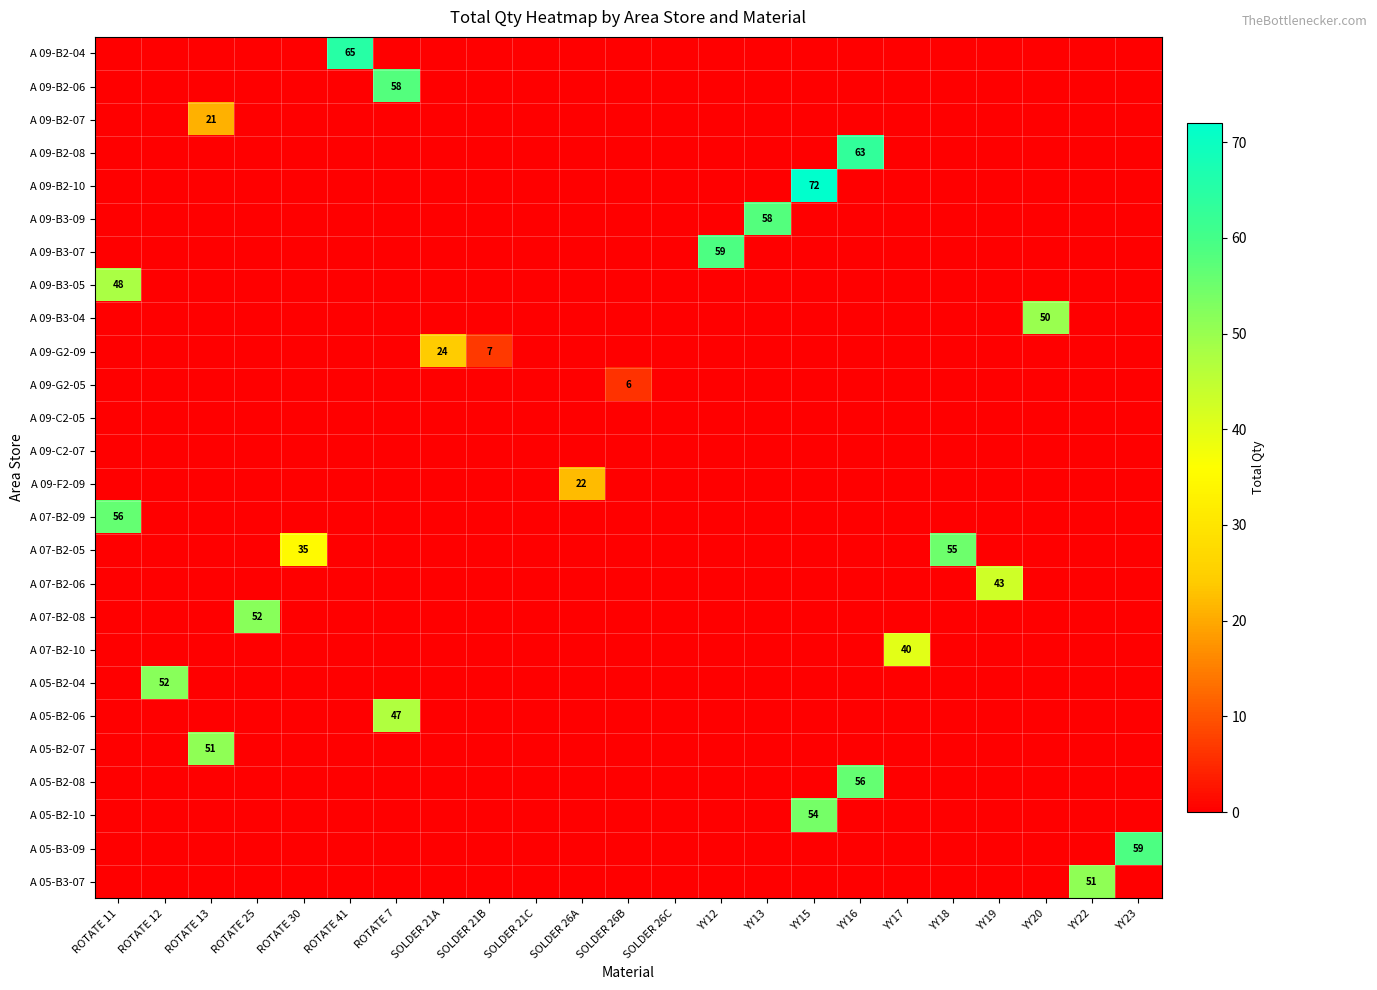

Reading left to right, extract all data points from this chart.

row_0: 0	0	0	0	0	65	0	0	0	0	0	0	0	0	0	0	0	0	0	0	0	0	0
row_1: 0	0	0	0	0	0	58	0	0	0	0	0	0	0	0	0	0	0	0	0	0	0	0
row_2: 0	0	21	0	0	0	0	0	0	0	0	0	0	0	0	0	0	0	0	0	0	0	0
row_3: 0	0	0	0	0	0	0	0	0	0	0	0	0	0	0	0	63	0	0	0	0	0	0
row_4: 0	0	0	0	0	0	0	0	0	0	0	0	0	0	0	72	0	0	0	0	0	0	0
row_5: 0	0	0	0	0	0	0	0	0	0	0	0	0	0	58	0	0	0	0	0	0	0	0
row_6: 0	0	0	0	0	0	0	0	0	0	0	0	0	59	0	0	0	0	0	0	0	0	0
row_7: 48	0	0	0	0	0	0	0	0	0	0	0	0	0	0	0	0	0	0	0	0	0	0
row_8: 0	0	0	0	0	0	0	0	0	0	0	0	0	0	0	0	0	0	0	0	50	0	0
row_9: 0	0	0	0	0	0	0	24	7	0	0	0	0	0	0	0	0	0	0	0	0	0	0
row_10: 0	0	0	0	0	0	0	0	0	0	0	6	0	0	0	0	0	0	0	0	0	0	0
row_11: 0	0	0	0	0	0	0	0	0	0	0	0	0	0	0	0	0	0	0	0	0	0	0
row_12: 0	0	0	0	0	0	0	0	0	0	0	0	0	0	0	0	0	0	0	0	0	0	0
row_13: 0	0	0	0	0	0	0	0	0	0	22	0	0	0	0	0	0	0	0	0	0	0	0
row_14: 56	0	0	0	0	0	0	0	0	0	0	0	0	0	0	0	0	0	0	0	0	0	0
row_15: 0	0	0	0	35	0	0	0	0	0	0	0	0	0	0	0	0	0	55	0	0	0	0
row_16: 0	0	0	0	0	0	0	0	0	0	0	0	0	0	0	0	0	0	0	43	0	0	0
row_17: 0	0	0	52	0	0	0	0	0	0	0	0	0	0	0	0	0	0	0	0	0	0	0
row_18: 0	0	0	0	0	0	0	0	0	0	0	0	0	0	0	0	0	40	0	0	0	0	0
row_19: 0	52	0	0	0	0	0	0	0	0	0	0	0	0	0	0	0	0	0	0	0	0	0
row_20: 0	0	0	0	0	0	47	0	0	0	0	0	0	0	0	0	0	0	0	0	0	0	0
row_21: 0	0	51	0	0	0	0	0	0	0	0	0	0	0	0	0	0	0	0	0	0	0	0
row_22: 0	0	0	0	0	0	0	0	0	0	0	0	0	0	0	0	56	0	0	0	0	0	0
row_23: 0	0	0	0	0	0	0	0	0	0	0	0	0	0	0	54	0	0	0	0	0	0	0
row_24: 0	0	0	0	0	0	0	0	0	0	0	0	0	0	0	0	0	0	0	0	0	0	59
row_25: 0	0	0	0	0	0	0	0	0	0	0	0	0	0	0	0	0	0	0	0	0	51	0